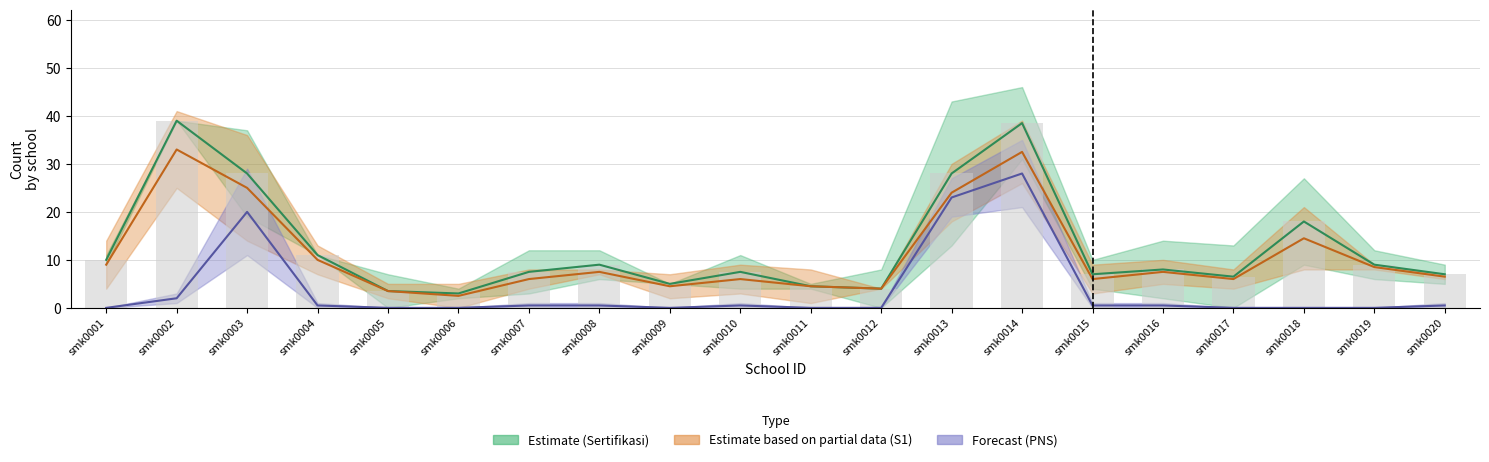

Are the bars horizontal?

No